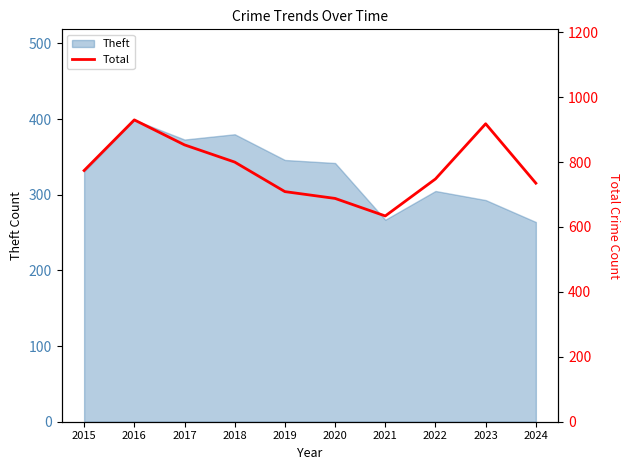

The Theft series shows 143 at 2024. True or false?

False